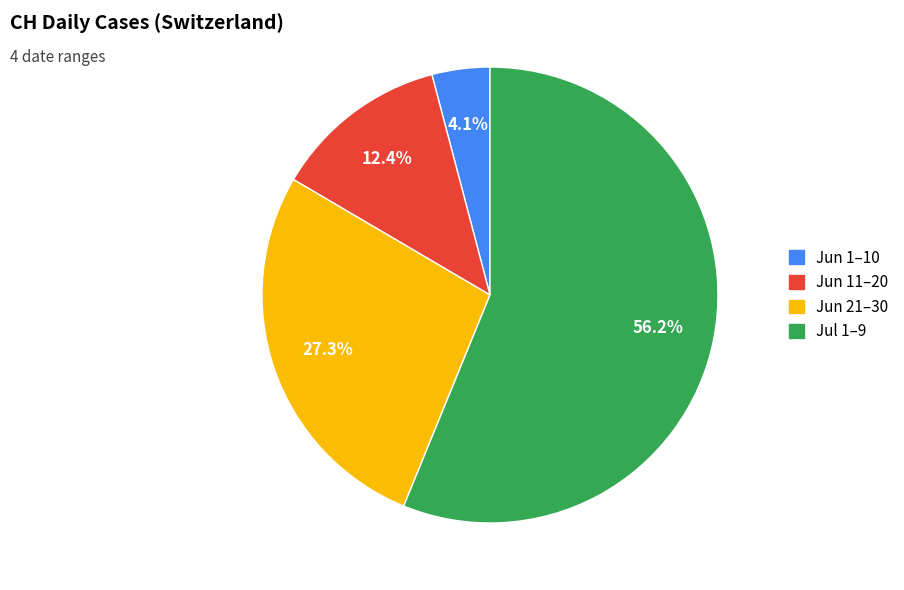

Does any single category account for the majority?

Yes